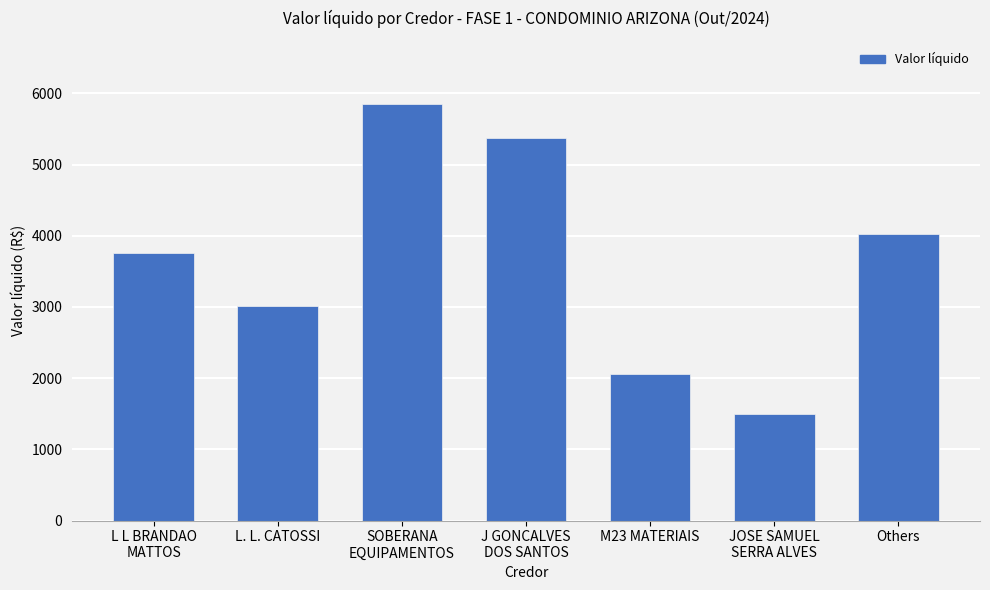

Approximately how many times larger is the value at L L BRANDAO
MATTOS compared to L. L. CATOSSI?

1.3